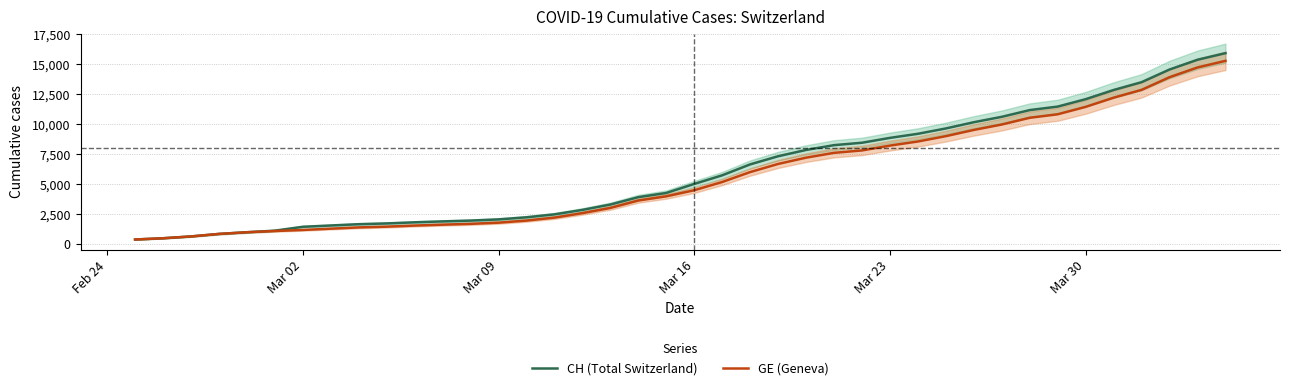

What is the highest value of the CH (Total Switzerland) series?

15926